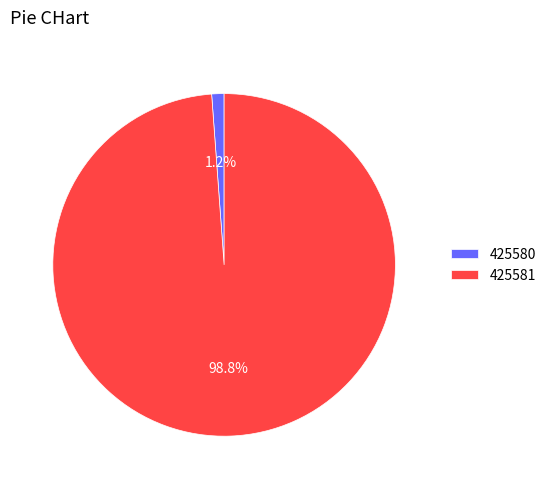

True or false: 425581 accounts for 89% of the total.

False